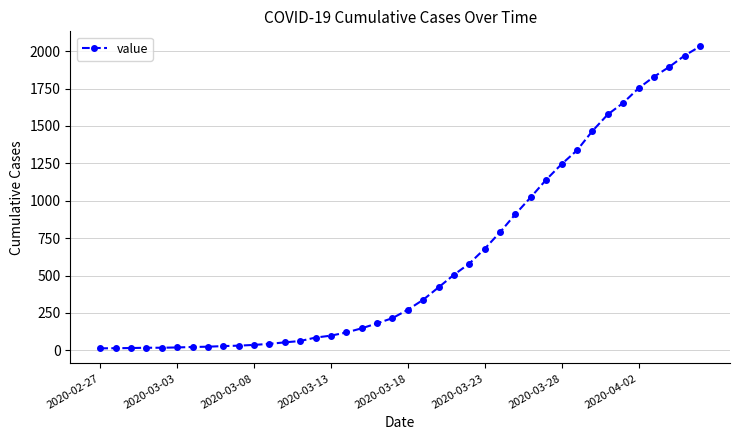

What is the sum of all values?

24656